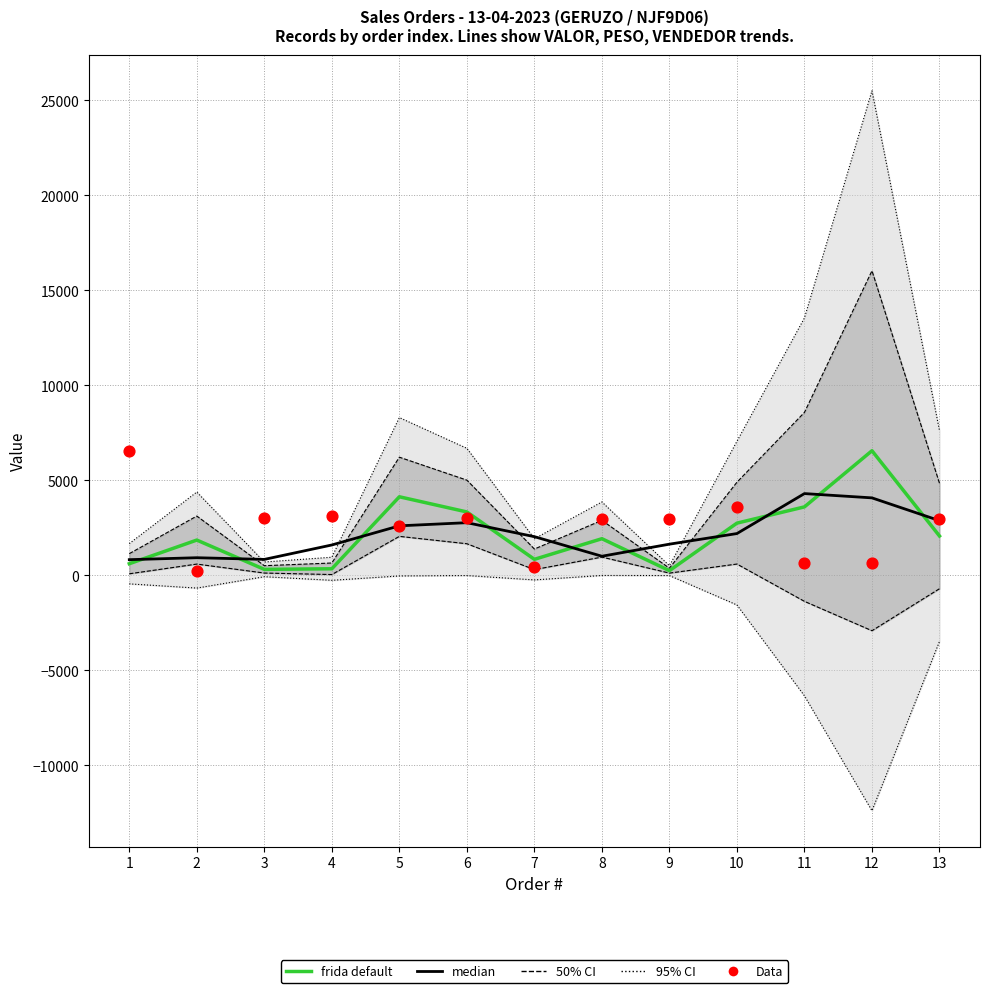

Which series reaches the maximum Y coordinate?

frida default